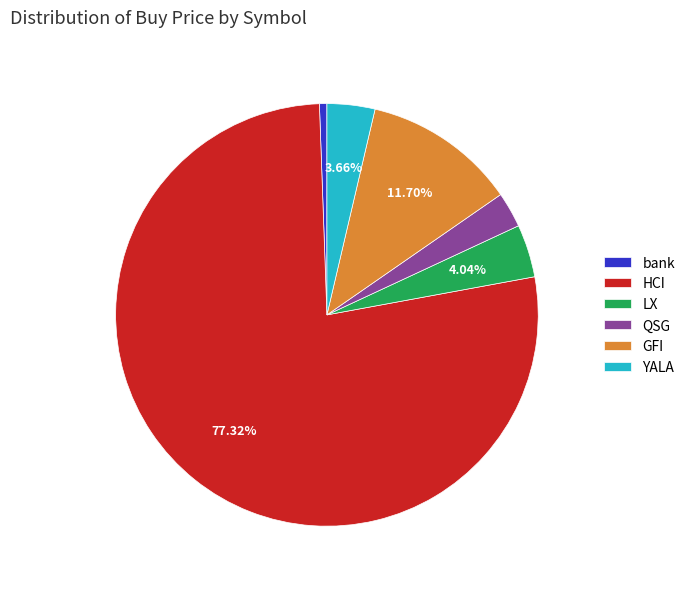

To the nearest percent, what percentage of the pie is HCI?

77%